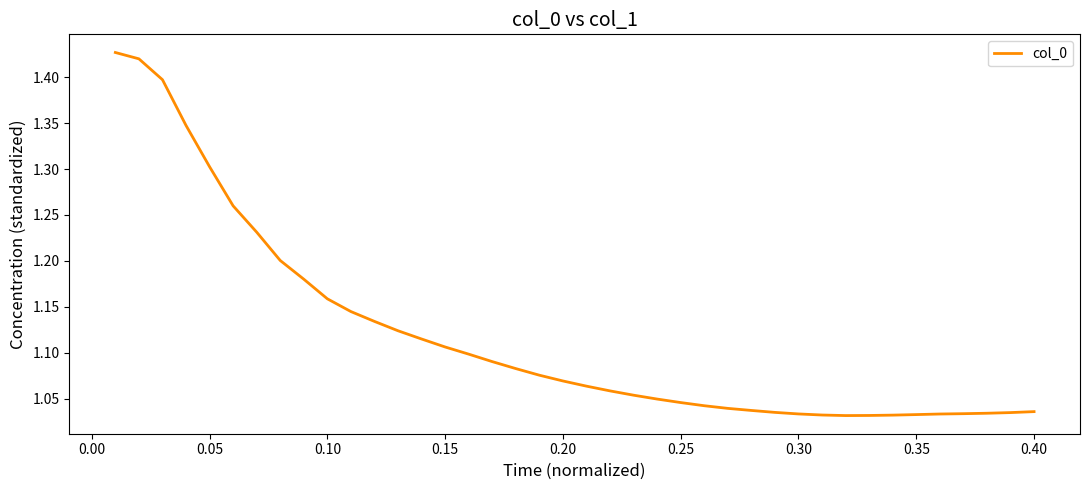

How many lines are shown in the chart?

1